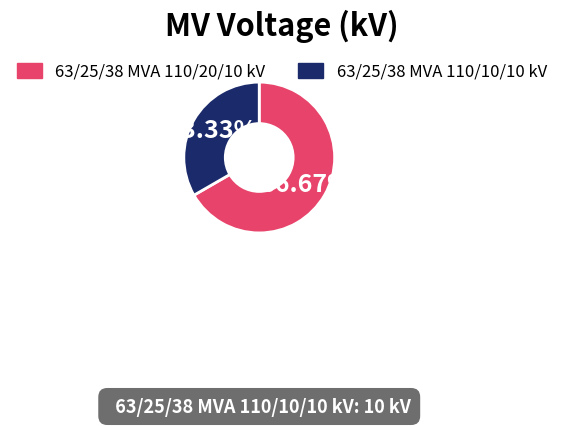

Which has a higher value, 63/25/38 MVA 110/20/10 kV or 63/25/38 MVA 110/10/10 kV?

63/25/38 MVA 110/20/10 kV